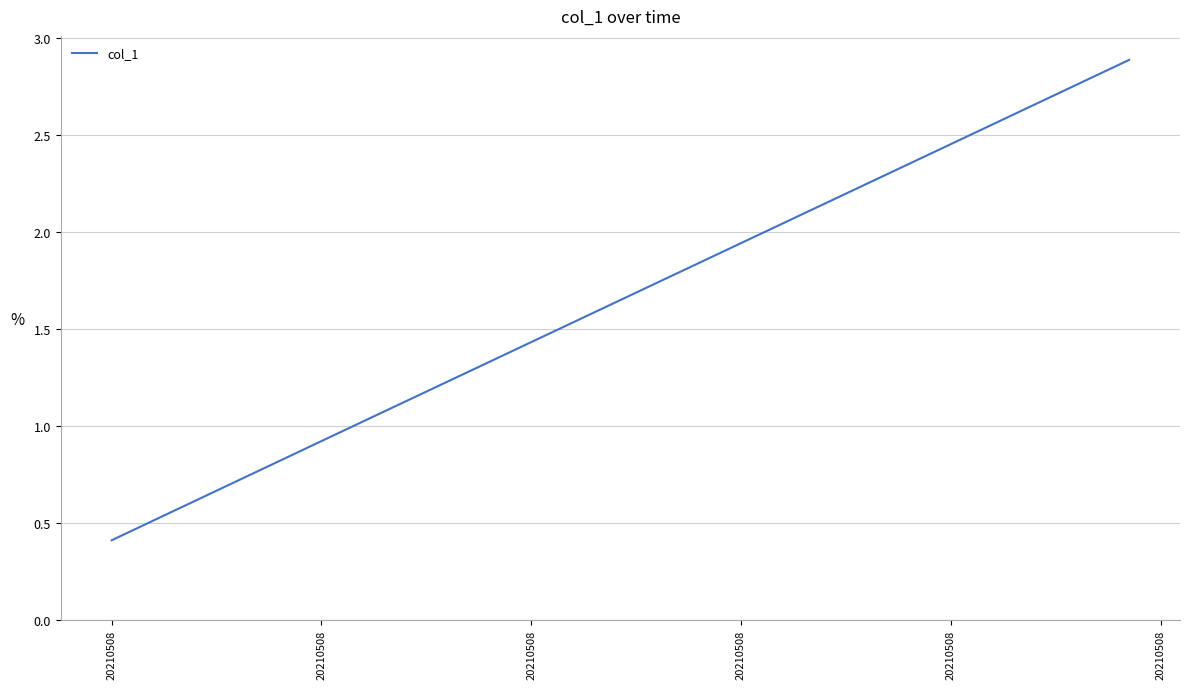

How many lines are shown in the chart?

1